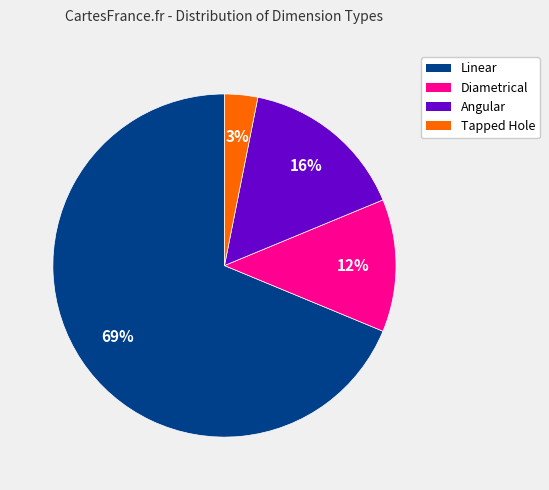

To the nearest percent, what portion does Linear represent?

69%